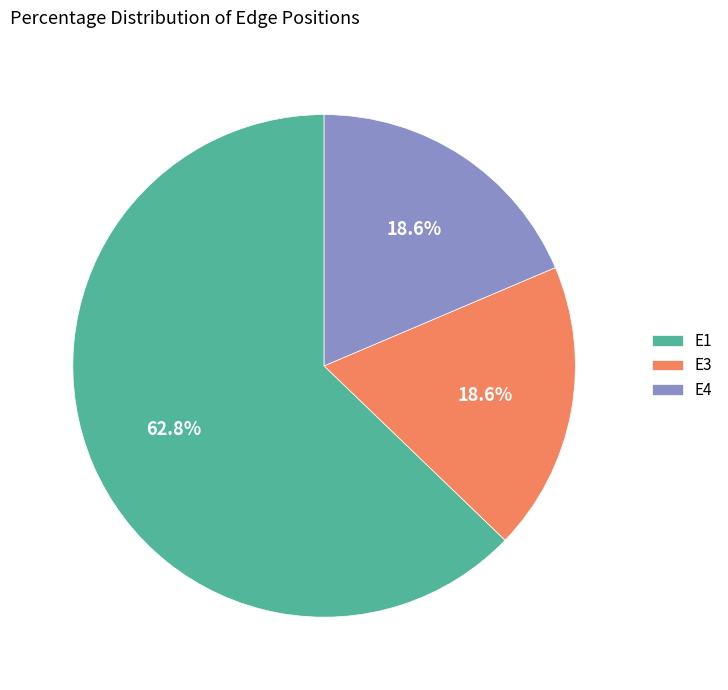

What is the largest slice in the pie chart?

E1